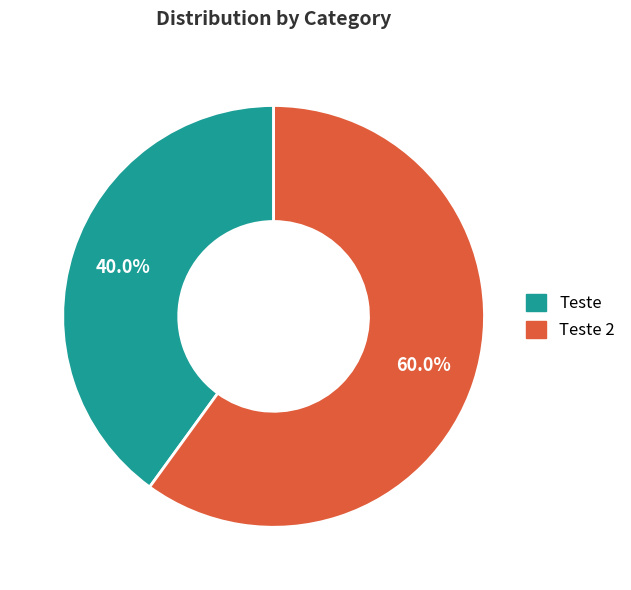

Is there a majority slice in this chart?

Yes